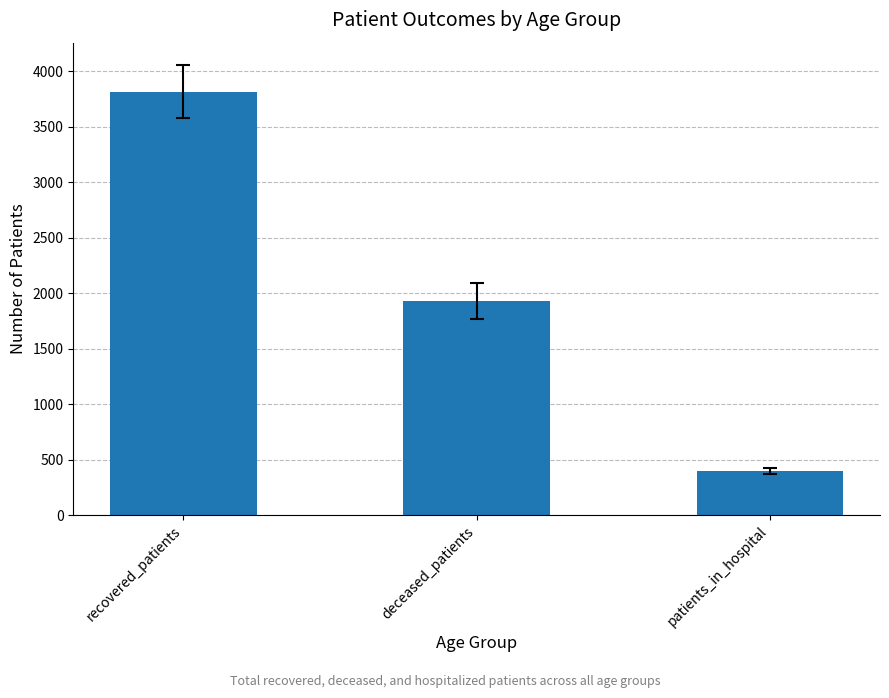

What is the label of the 2nd bar from the right?

deceased_patients